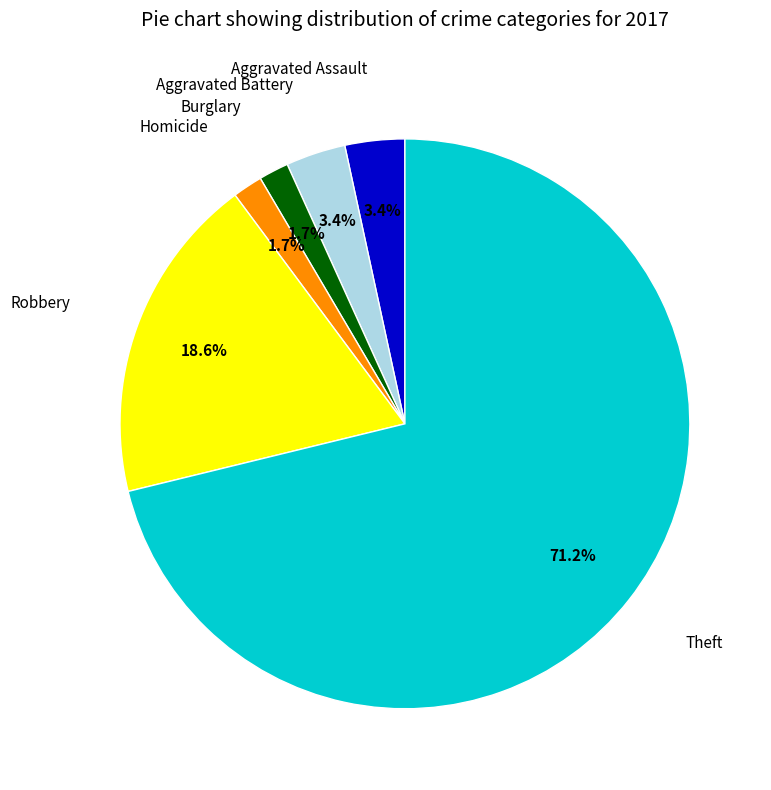

How many slices are in this pie chart?

6